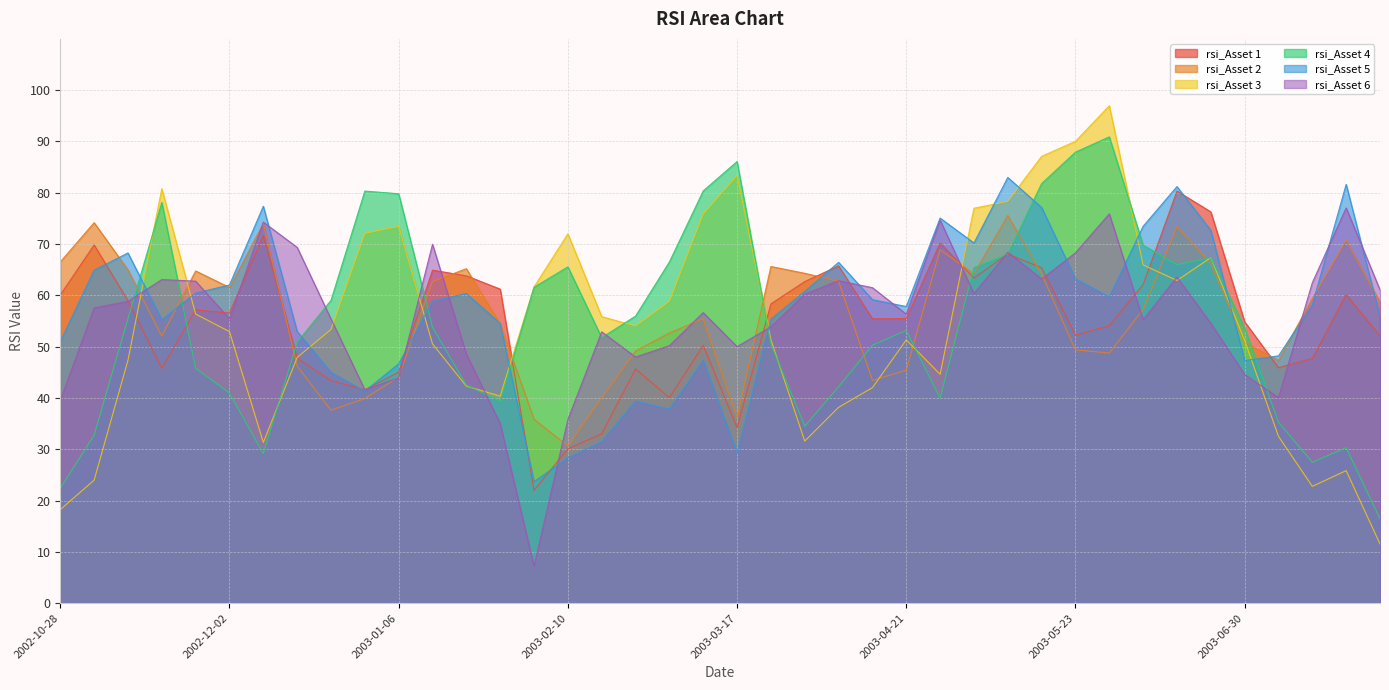

List the labels in order of rsi_Asset 3 value, smallest first.

2003-07-28, 2002-10-28, 2003-07-14, 2002-11-04, 2003-07-21, 2002-12-09, 2003-03-31, 2003-07-07, 2003-04-07, 2003-01-27, 2003-04-14, 2003-01-17, 2003-04-28, 2002-11-11, 2002-12-16, 2003-01-13, 2003-06-30, 2003-04-21, 2003-03-24, 2002-12-02, 2002-12-23, 2003-02-24, 2003-02-14, 2002-11-25, 2003-03-03, 2003-02-03, 2003-06-16, 2003-06-09, 2003-06-23, 2003-02-10, 2002-12-30, 2003-01-06, 2003-03-10, 2003-05-05, 2003-05-12, 2002-11-18, 2003-03-17, 2003-05-19, 2003-05-23, 2003-06-02